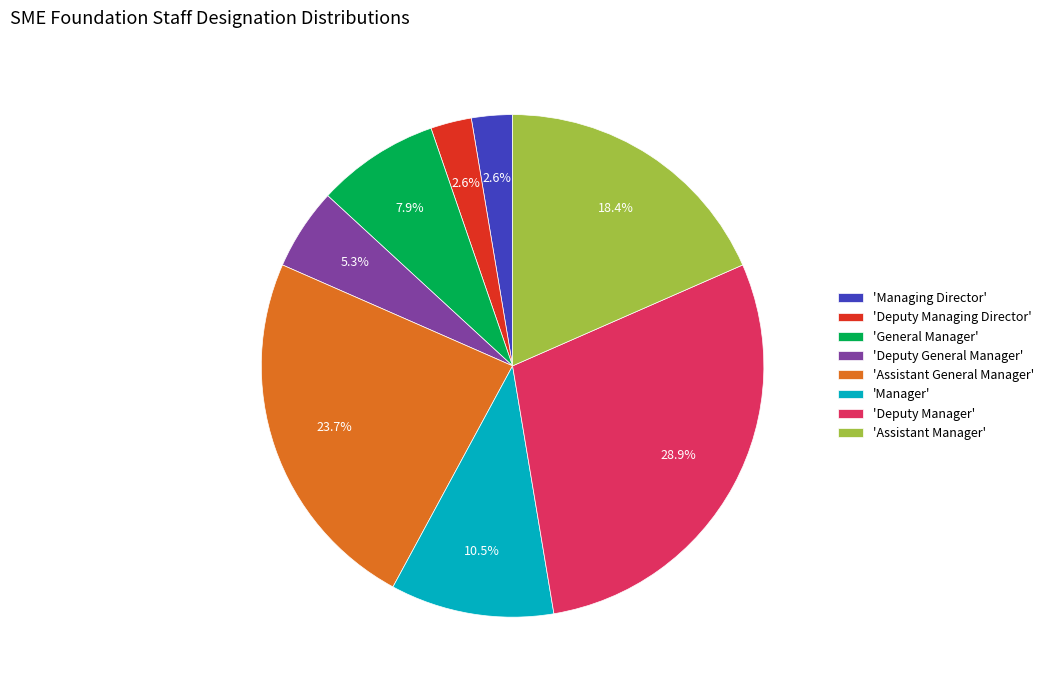

What is the largest slice in the pie chart?

'Deputy Manager'